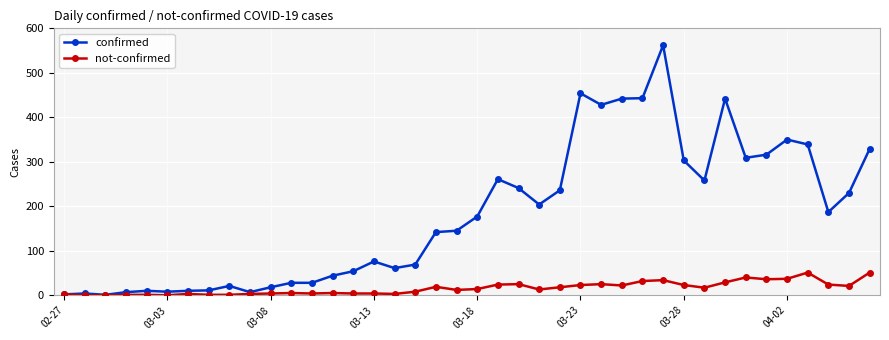

At how many categories does at least one series exceed 113?

22